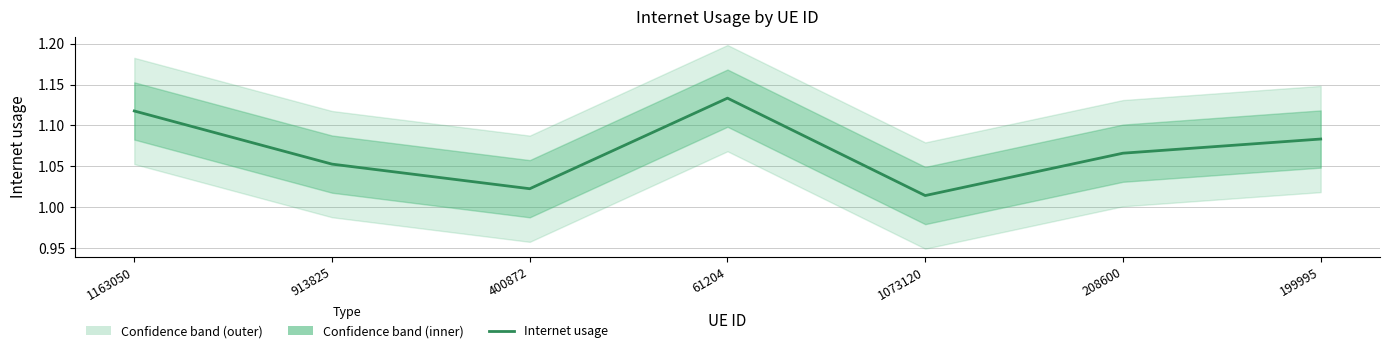

At which category does the data reach its first local peak?

61204